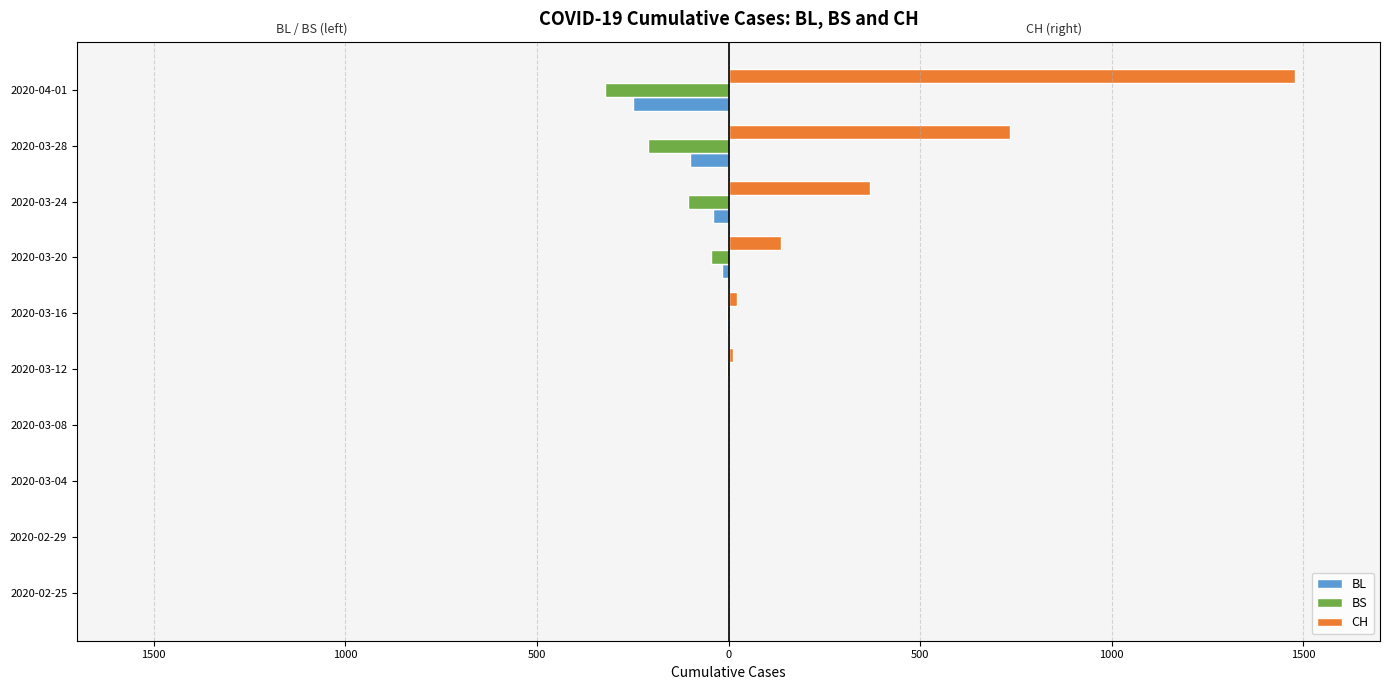

What is the sum of all BS values?

-693